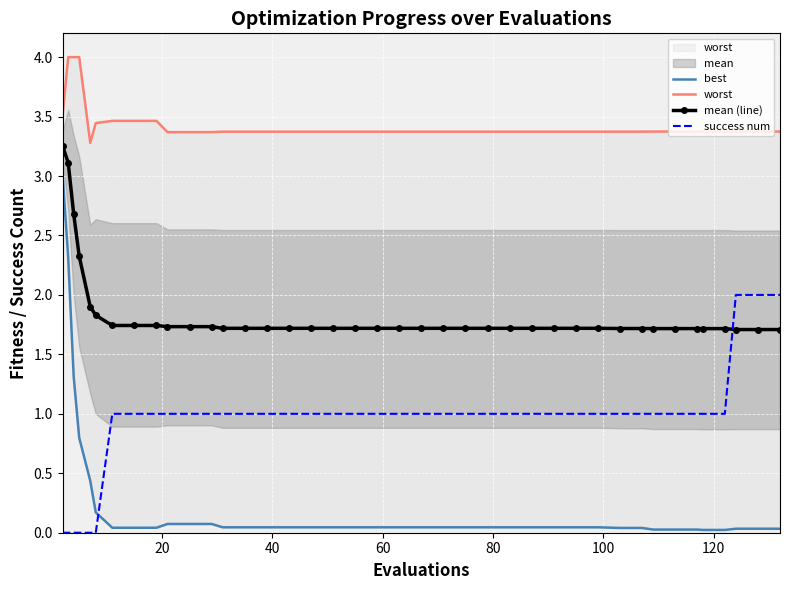

What is the maximum value for success num?

2.0